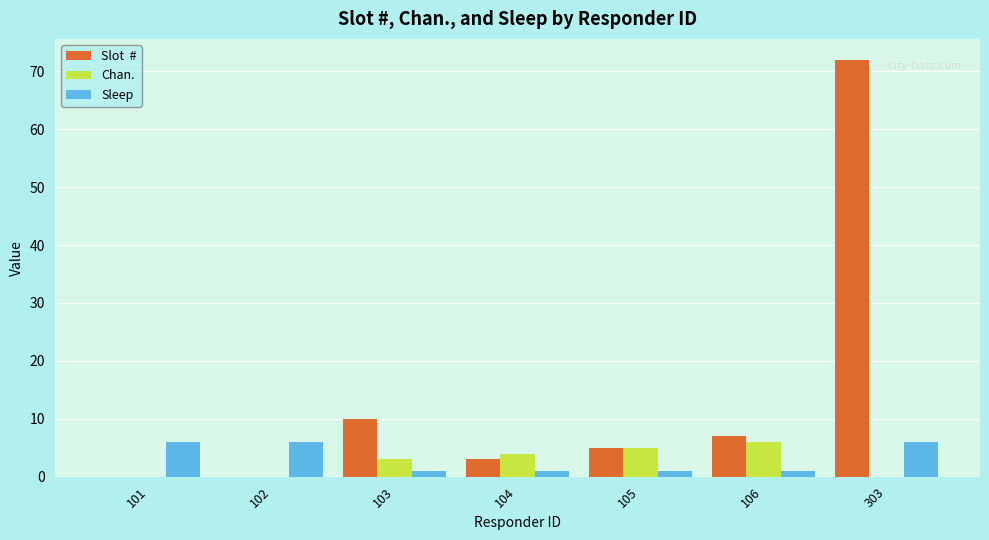

At which category does the chart reach its peak across all series?

303